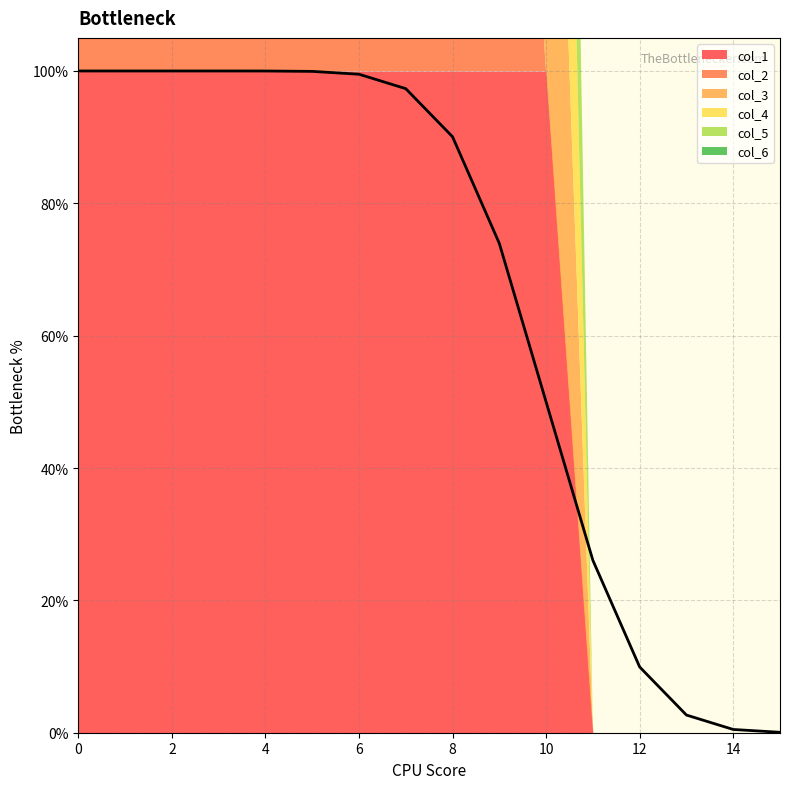

What are all the series names shown in the legend?

col_1, col_2, col_3, col_4, col_5, col_6